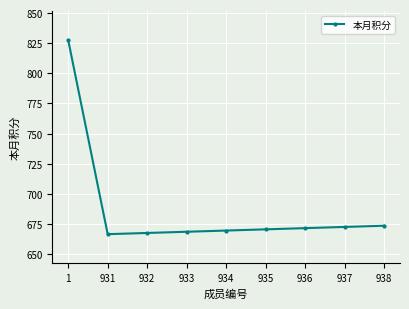

The chart shows a value of 666.6 at 931. True or false?

True